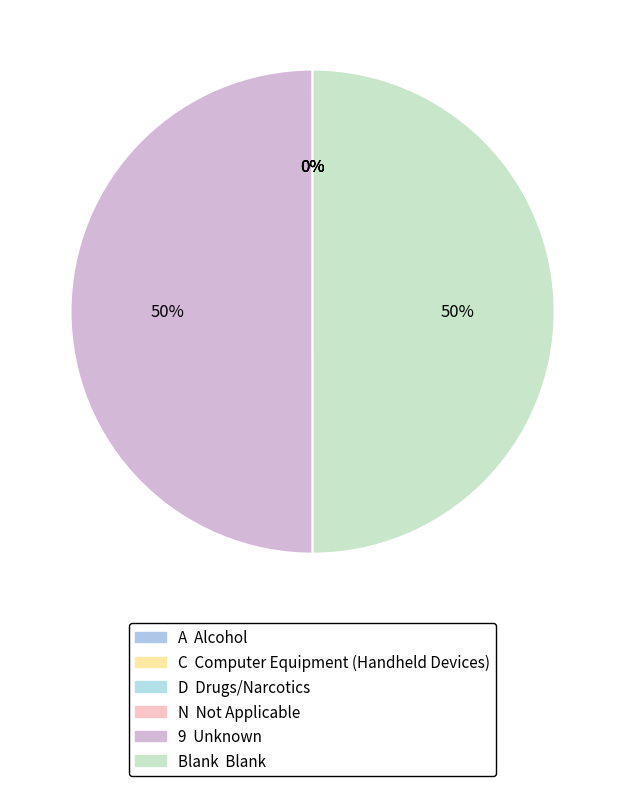

Is there a majority slice in this chart?

No